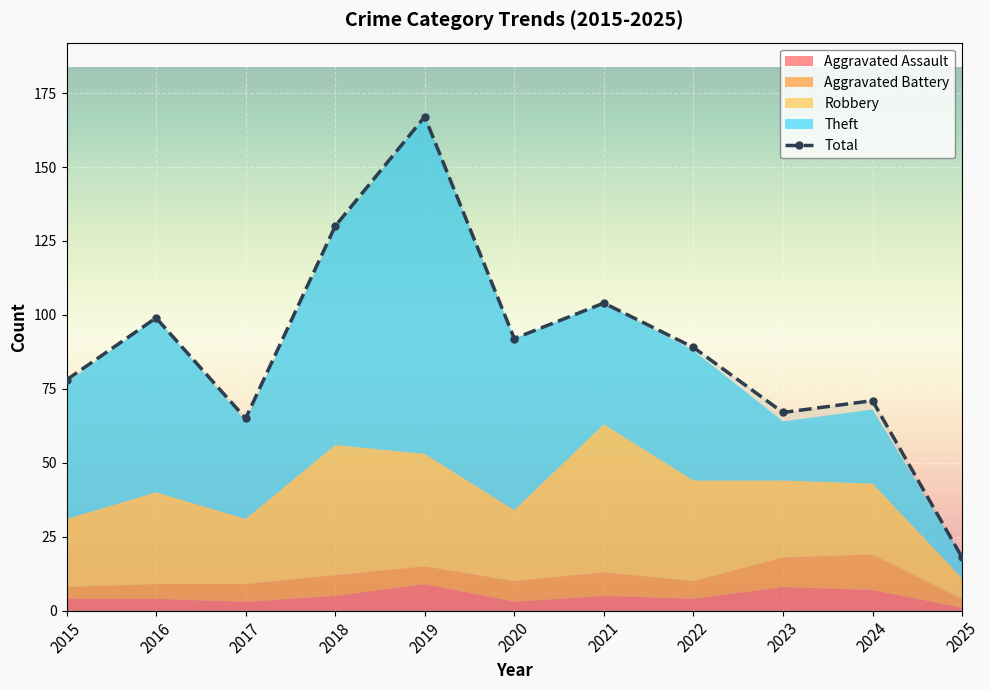

Reading left to right, list all the values displayed in this chart.

Aggravated Assault: 4	4	3	5	9	3	5	4	8	7	1
Aggravated Battery: 4	5	6	7	6	7	8	6	10	12	3
Robbery: 23	31	22	44	38	24	50	34	26	24	7
Theft: 46	59	33	73	114	58	41	44	20	25	7
Total: 78	99	65	130	167	92	104	89	67	71	18